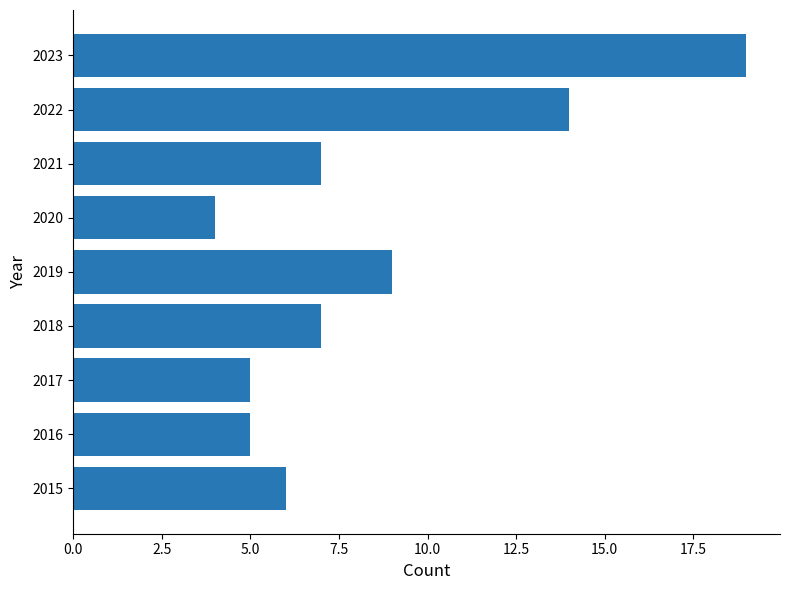

Reading top to bottom, transcribe all the data shown in this chart.

2023=19	2022=14	2021=7	2020=4	2019=9	2018=7	2017=5	2016=5	2015=6